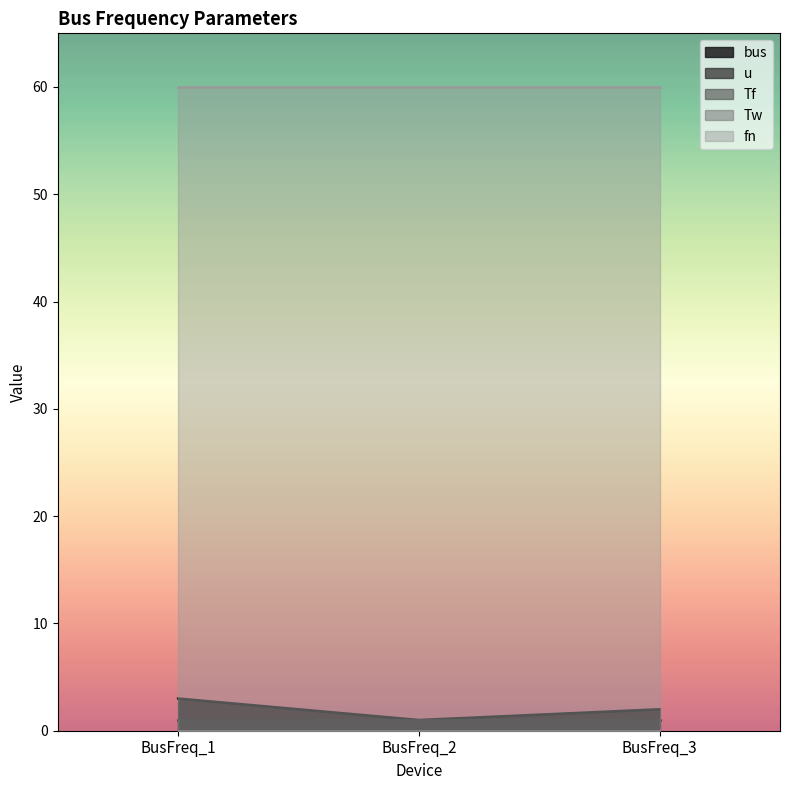

At which label is Tf closest to 0?

BusFreq_1